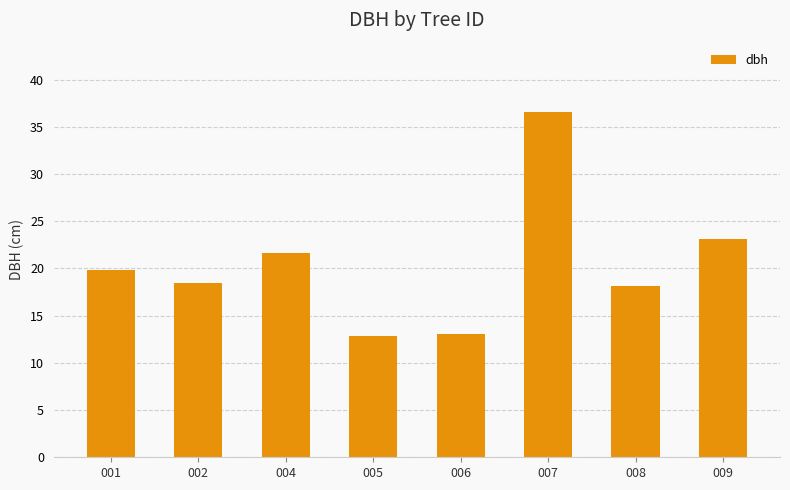

What is the change in value from 008 to 009?

+5.0